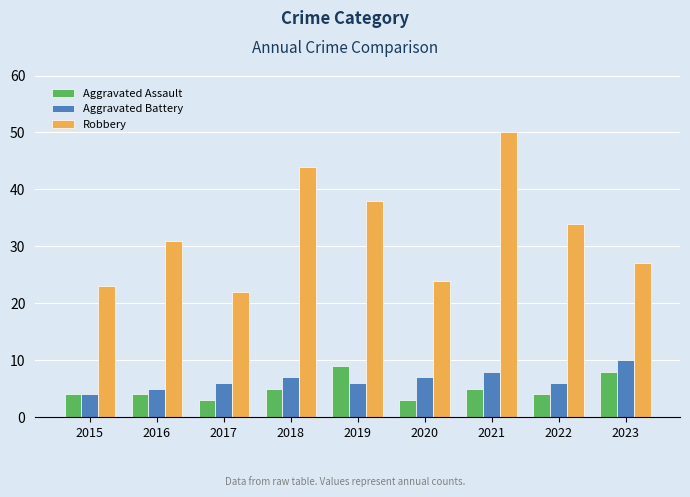

Rank the series at 2019 from highest to lowest value.

Robbery, Aggravated Assault, Aggravated Battery